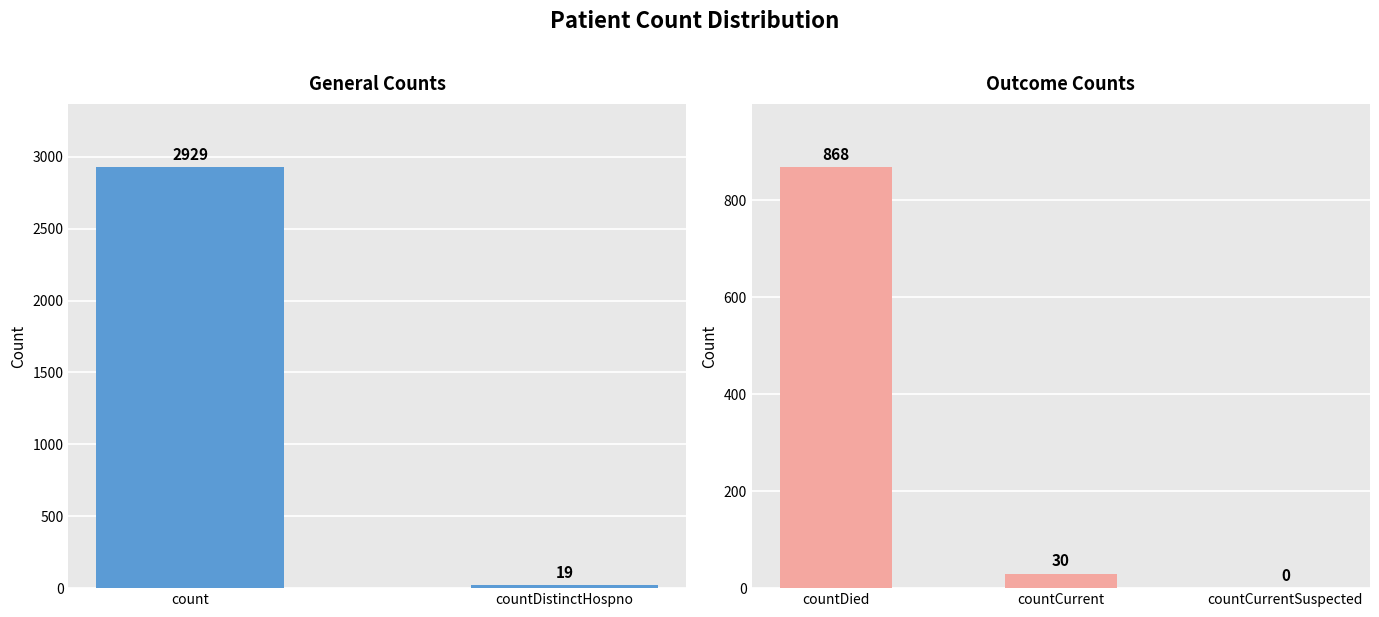

At which category does the chart reach its peak across all series?

count